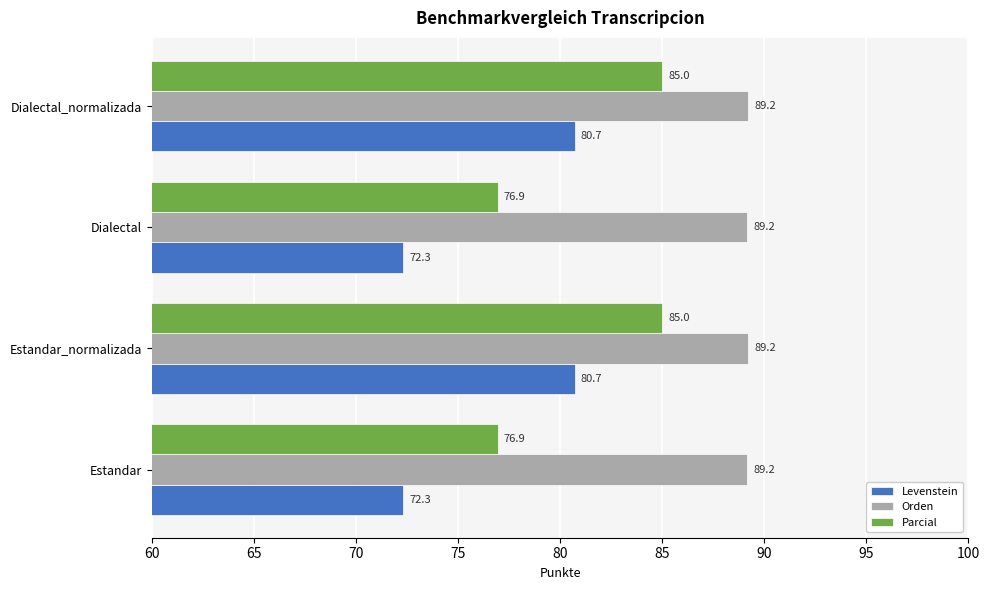

The Levenstein series shows 72.3 at Estandar. True or false?

True